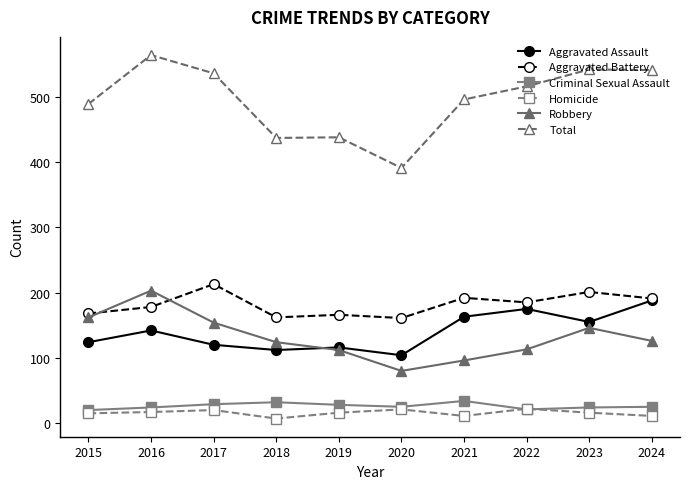

In Total, how many points are higher than both neighbors (excluding endpoints)?

3